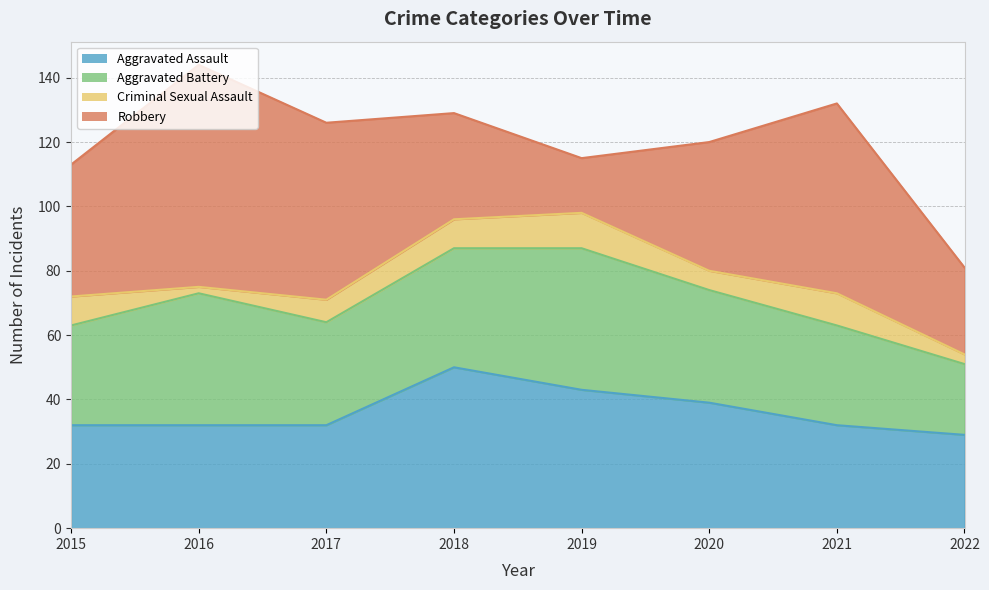

List the series in order of their peak value, highest first.

Robbery, Aggravated Assault, Aggravated Battery, Criminal Sexual Assault